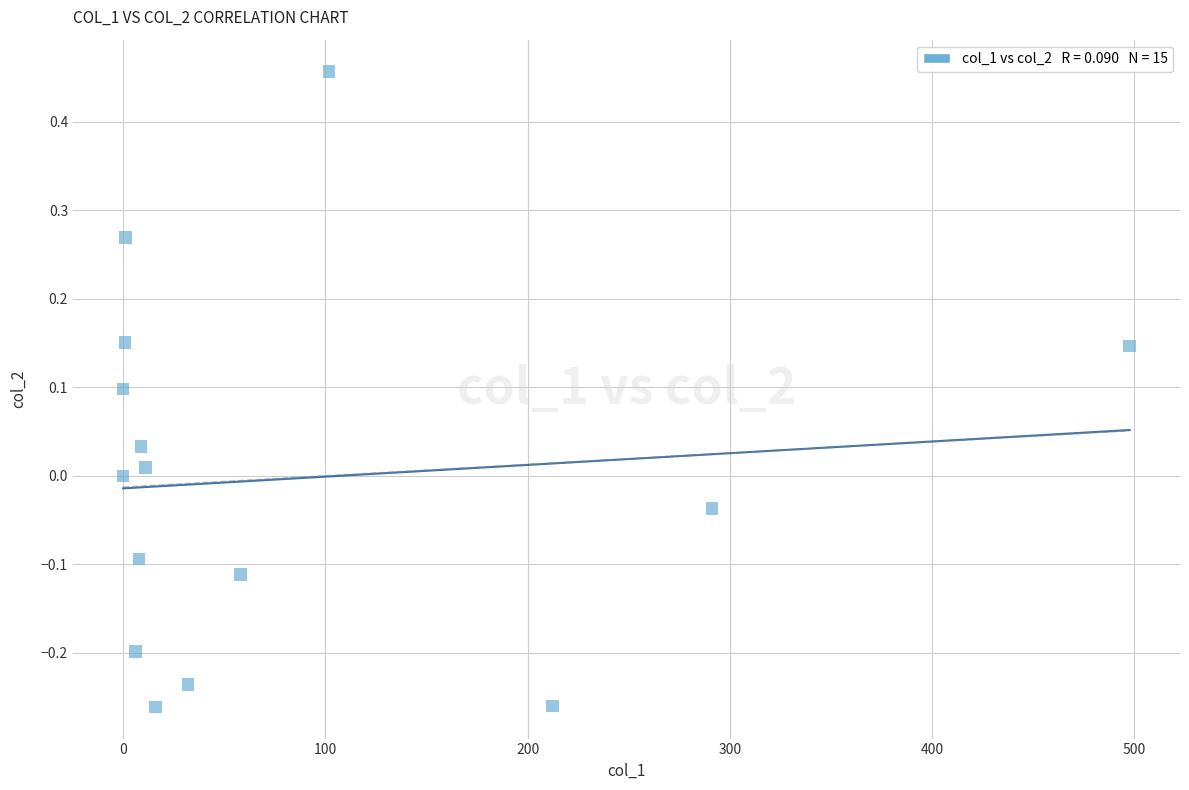

What is the range of Y values (max minus min)?

0.7